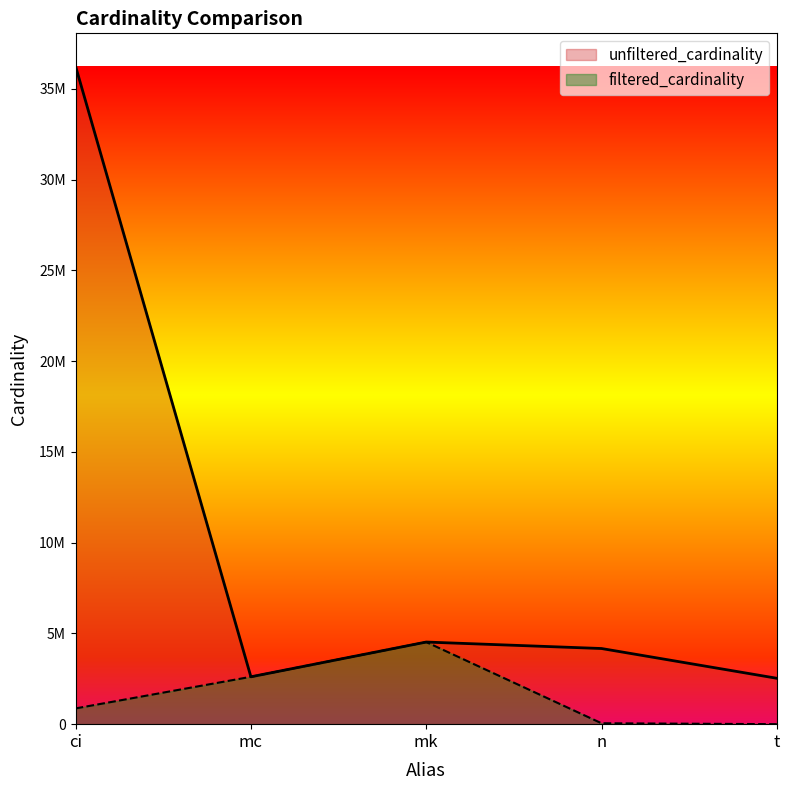

In filtered_cardinality, how many points are higher than both neighbors (excluding endpoints)?

1